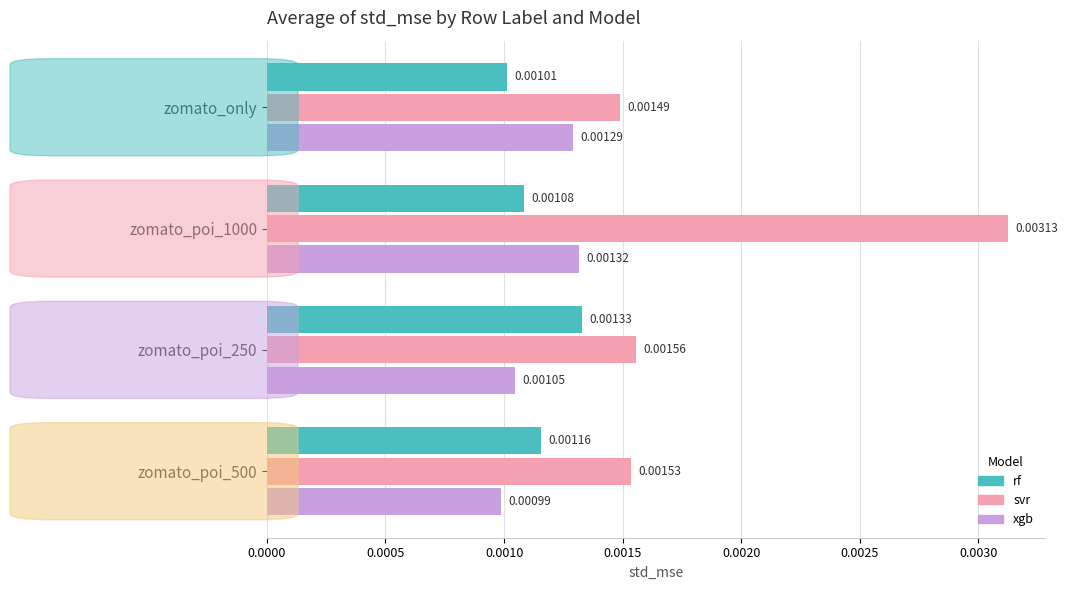

At zomato_poi_500, list the series in order from smallest to largest.

xgb, rf, svr